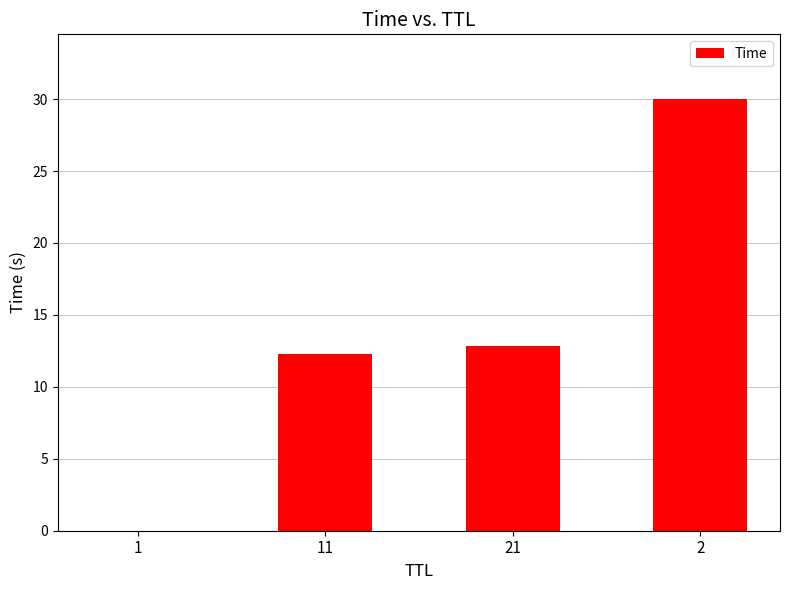

What value does the data have at 2?

30.0